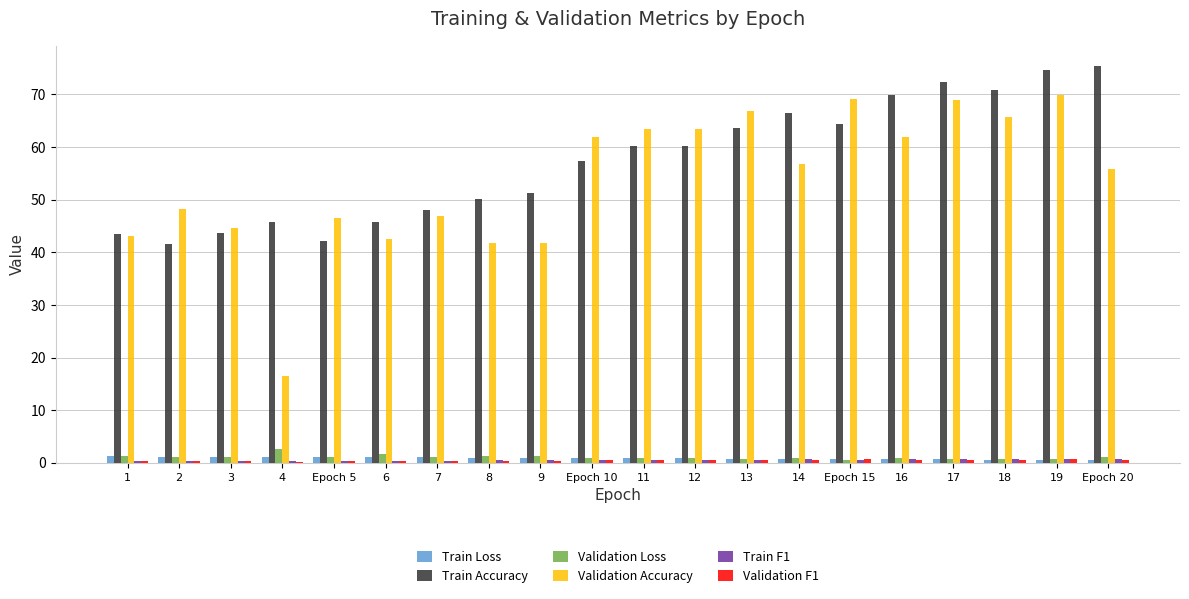

The Train Loss series shows 1.1 at 4. True or false?

True